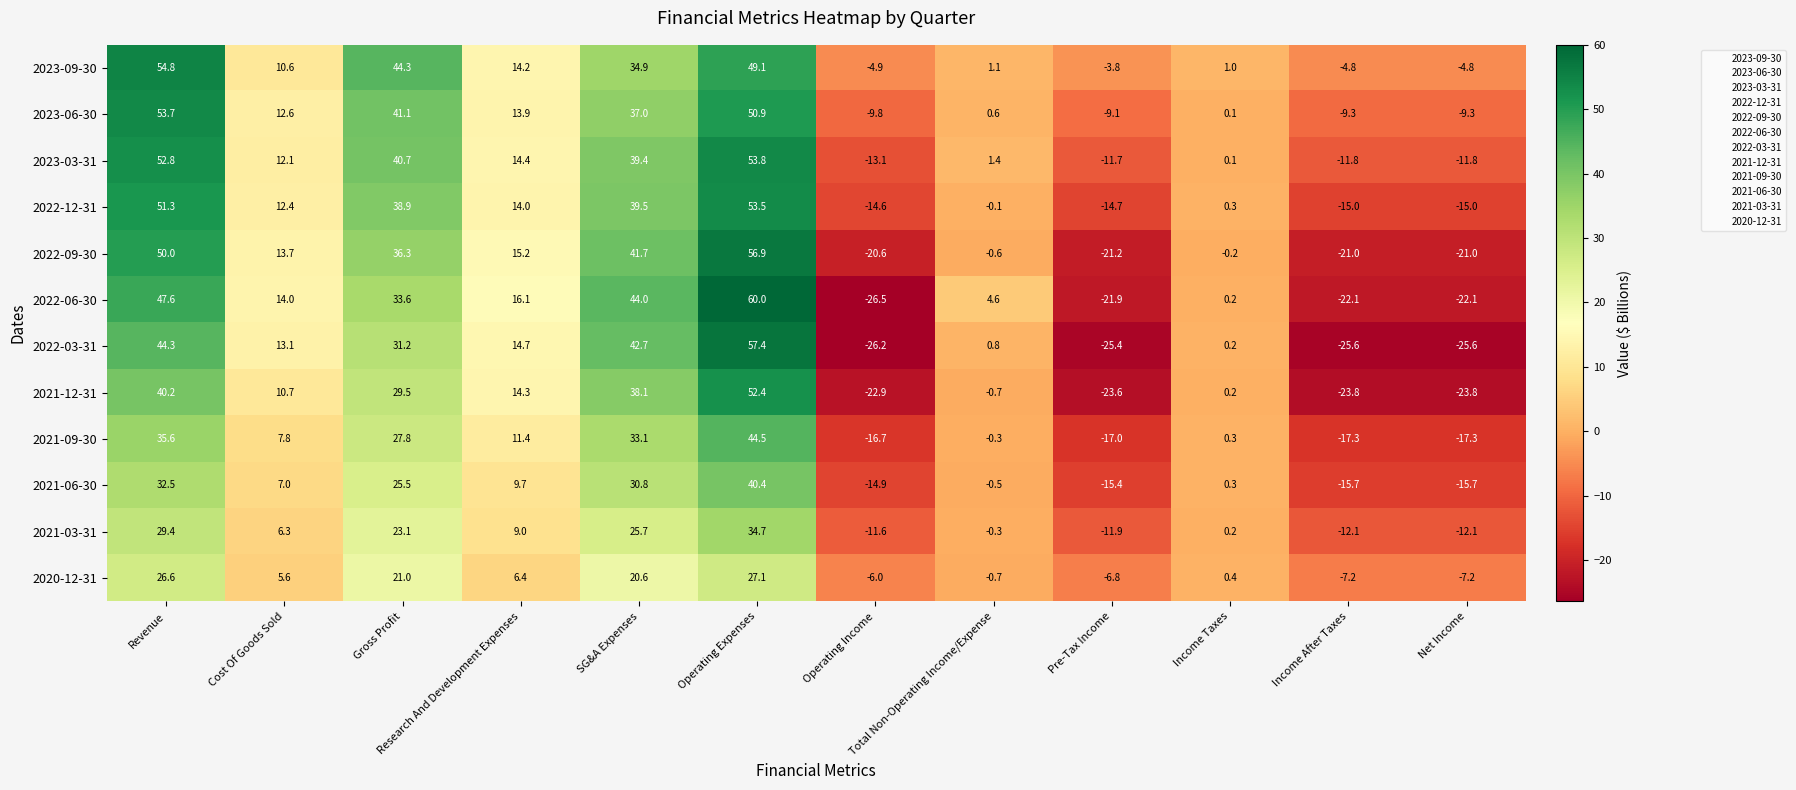

The 2020-12-31 series shows -2.8 at Pre-Tax Income. True or false?

False